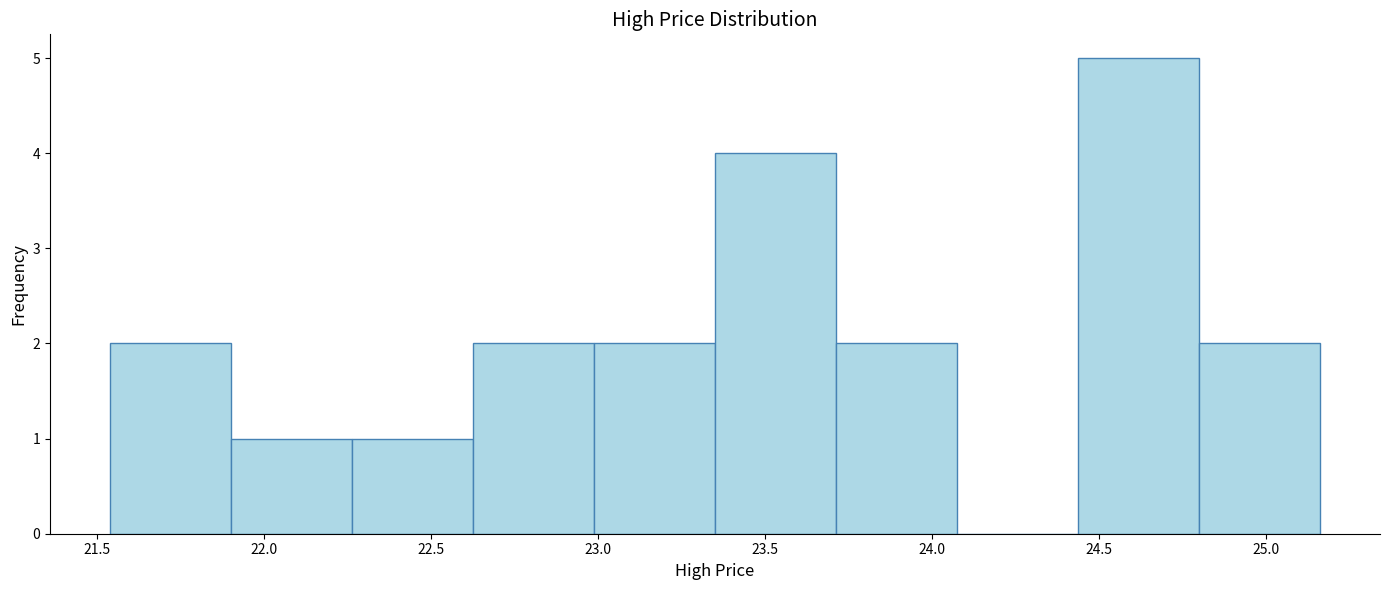

Reading left to right, transcribe this chart: for each bar, give the range it covers on the x-axis and its height. Neither the bar edges nor the heights are printed on the chart, so give them approximately, as read against the axes.

21.55 to 21.90: 2
21.90 to 22.25: 1
22.25 to 22.65: 1
22.65 to 23.00: 2
23.00 to 23.35: 2
23.35 to 23.70: 4
23.70 to 24.05: 2
24.05 to 24.45: 0
24.45 to 24.80: 5
24.80 to 25.15: 2